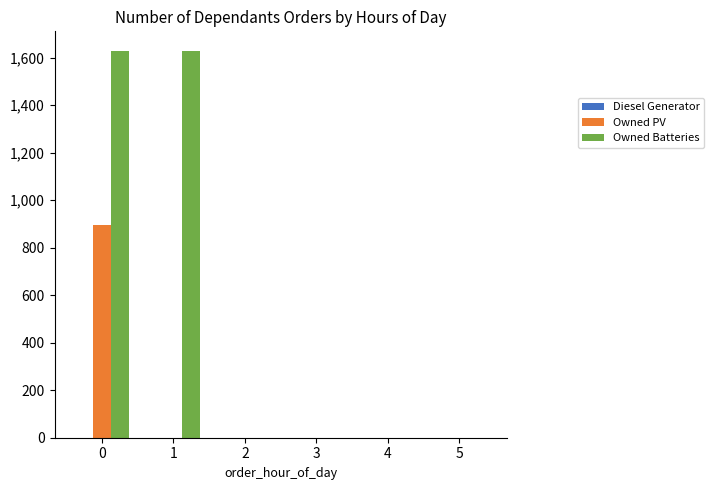

Which series changed the most between 0 and 4?

Owned Batteries